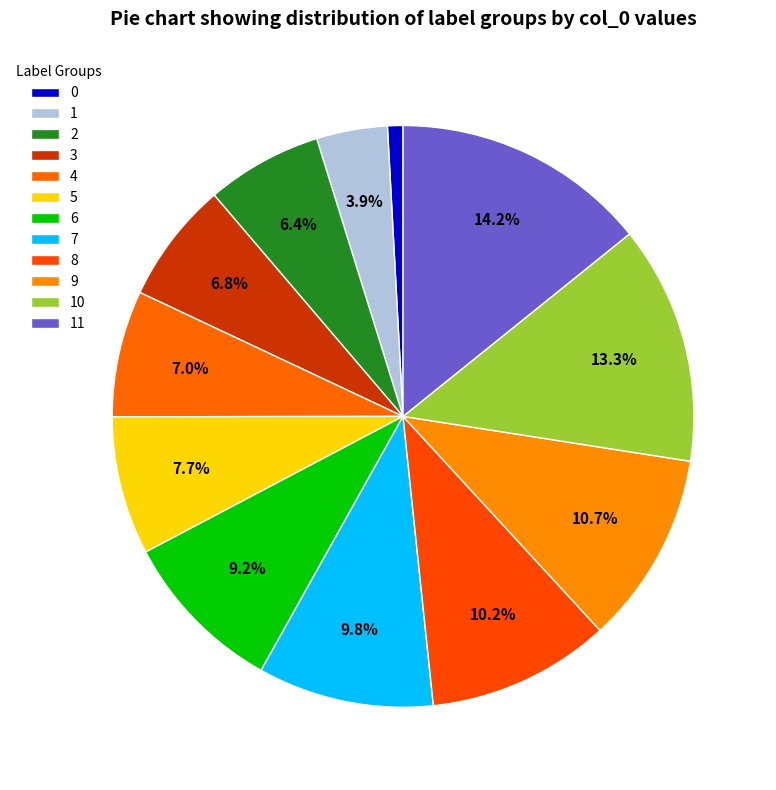

How many segments does this pie chart have?

12